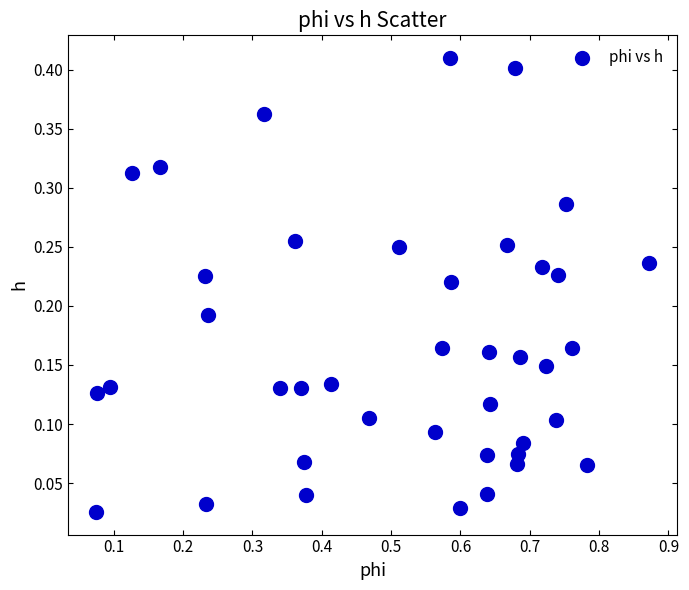

What is the range of X values (max minus min)?

0.8